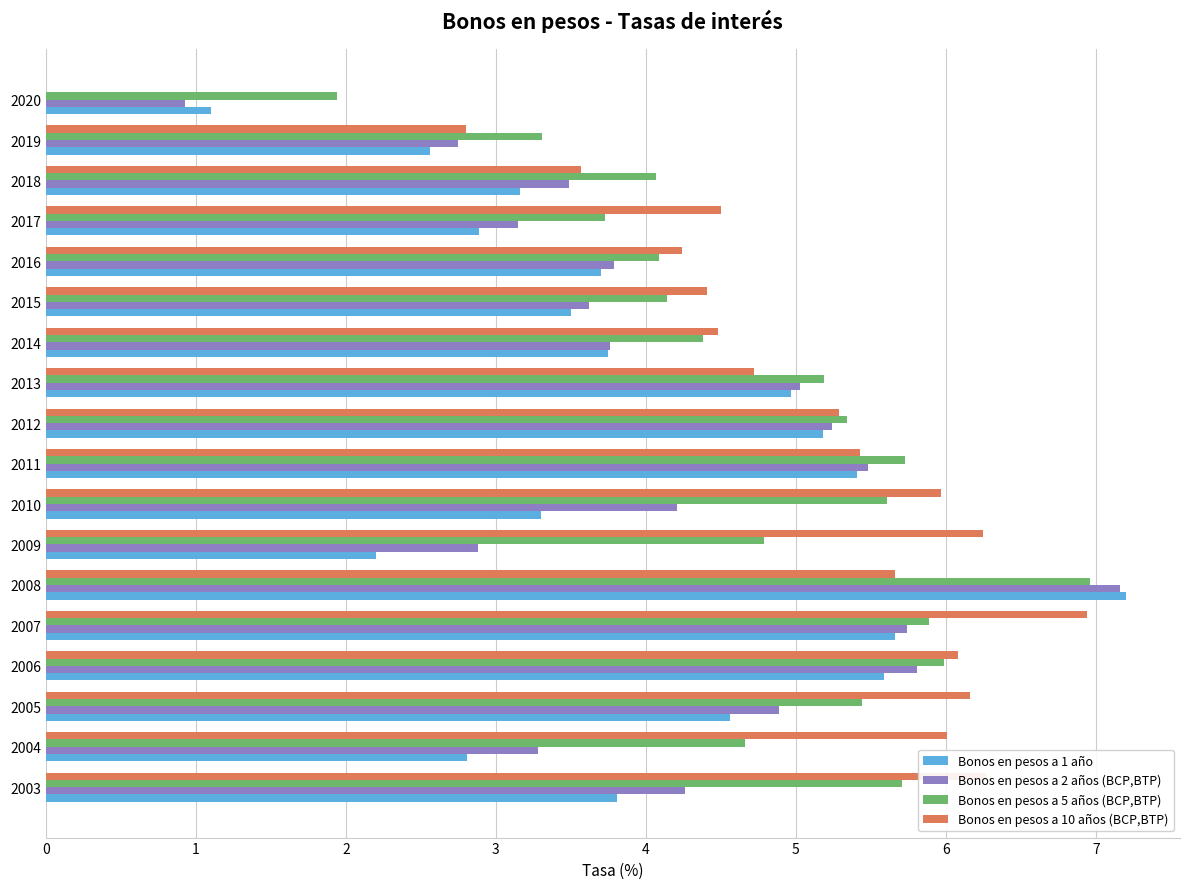

At which category is the sum across all series the highest?

2008